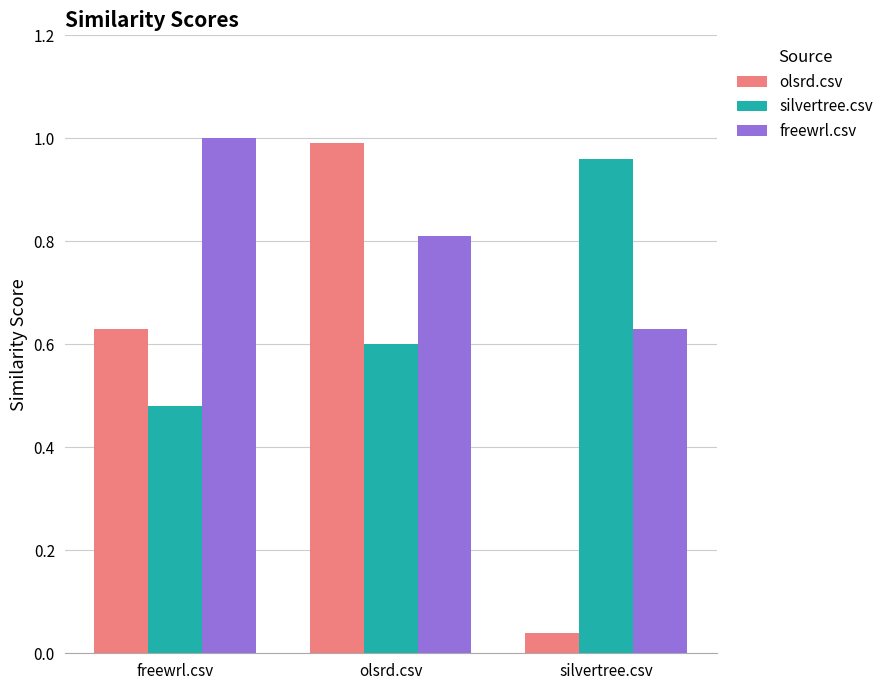

True or false: freewrl.csv has a value of 0.2 at olsrd.csv.

False